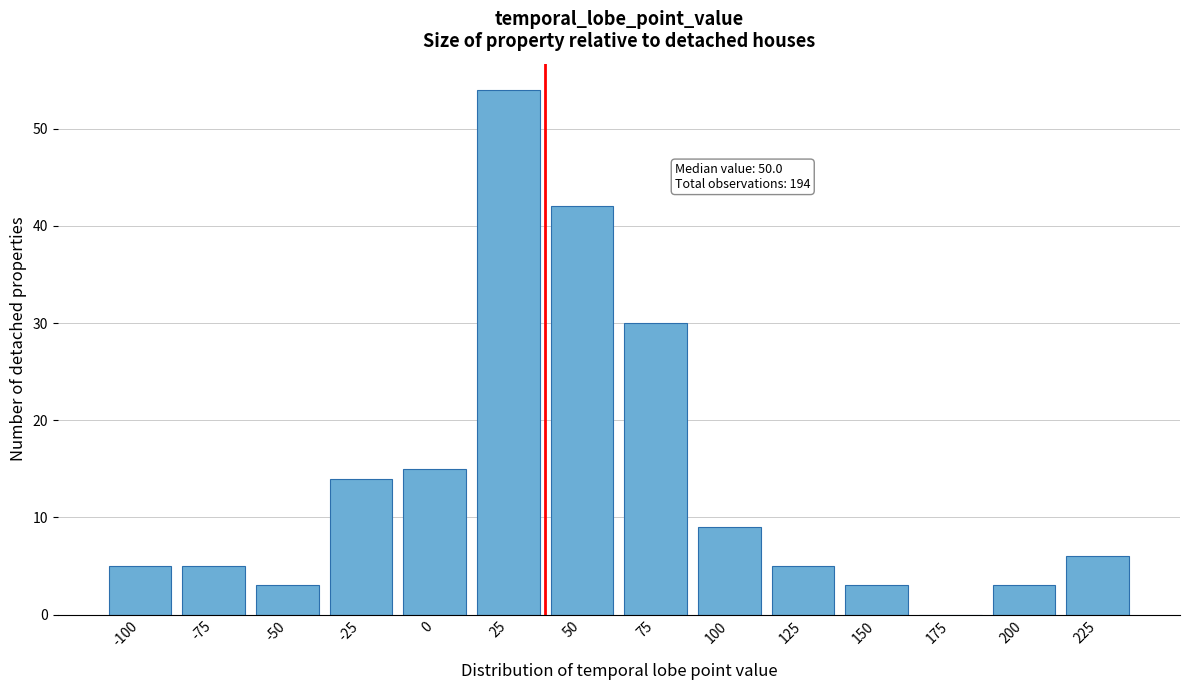

Reading right to left, extract all data points from this chart.

225=6	200=3	175=0	150=3	125=5	100=9	75=30	50=42	25=54	0=15	-25=14	-50=3	-75=5	-100=5